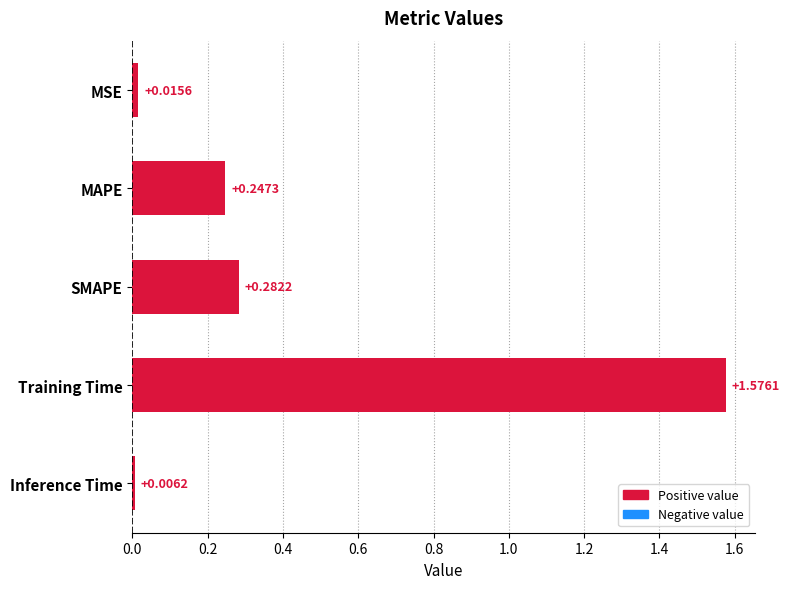

What is the average value?

0.4